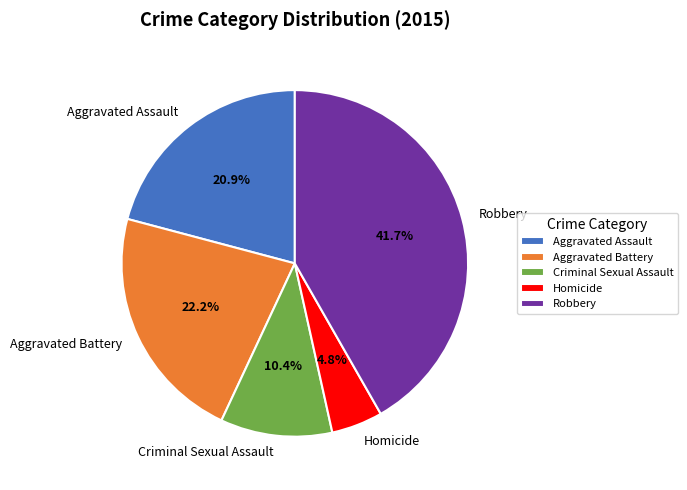

To the nearest percent, what is the difference between the largest and smallest slice percentages?

37%